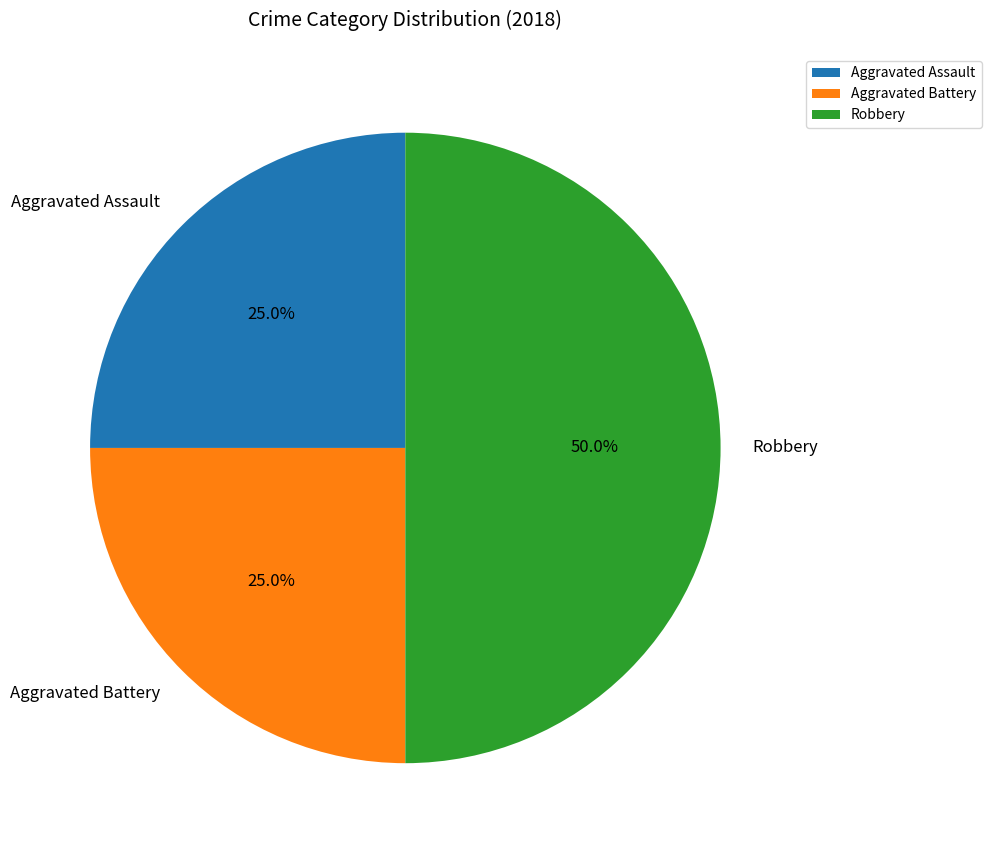

What percentage is the Aggravated Battery slice, to the nearest percent?

25%